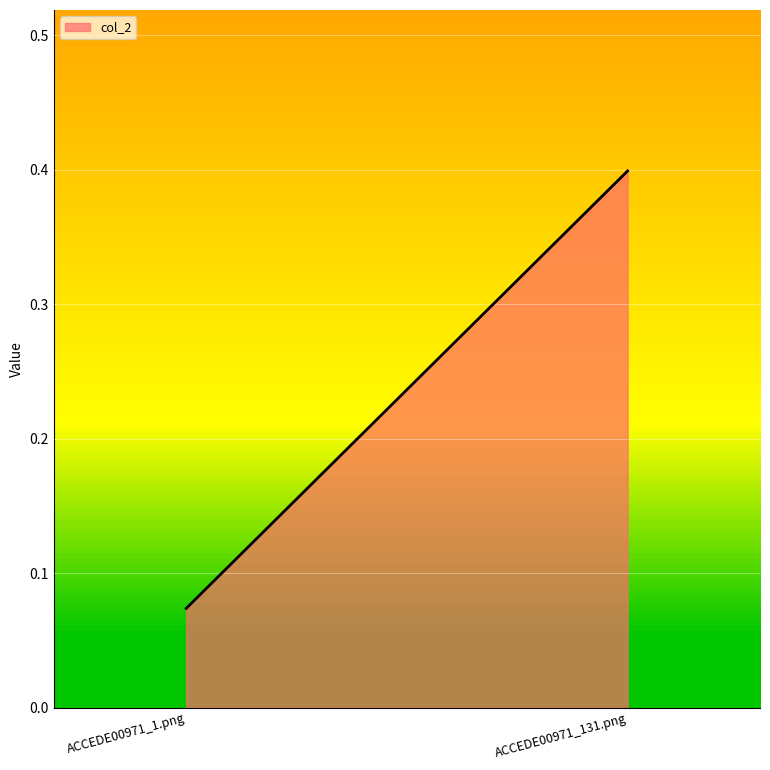

What value does the data have at ACCEDE00971_1.png?

0.1